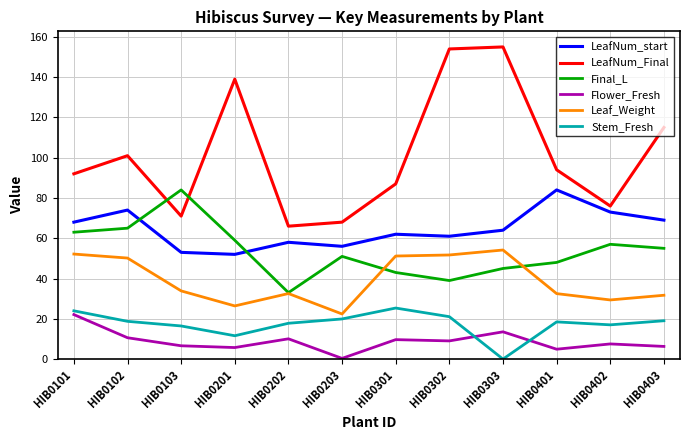

Is the value of Stem_Fresh at HIB0102 greater than the value of Flower_Fresh at HIB0402?

Yes